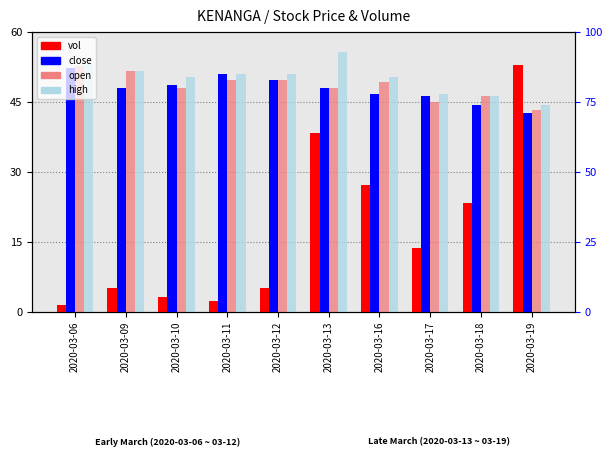

What is the difference between the open values at 2020-03-17 and 2020-03-11?

4.8